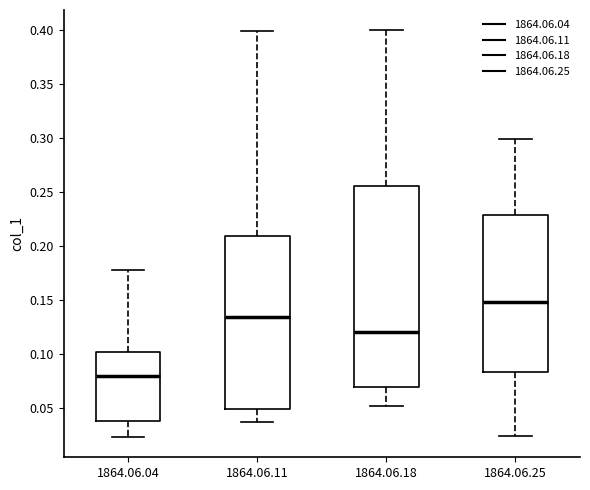

Where does the upper whisker of the box for 1864.06.11 end on the y-axis? The values are not printed on the chart, so give them approximately, as read against the axis.

0.400